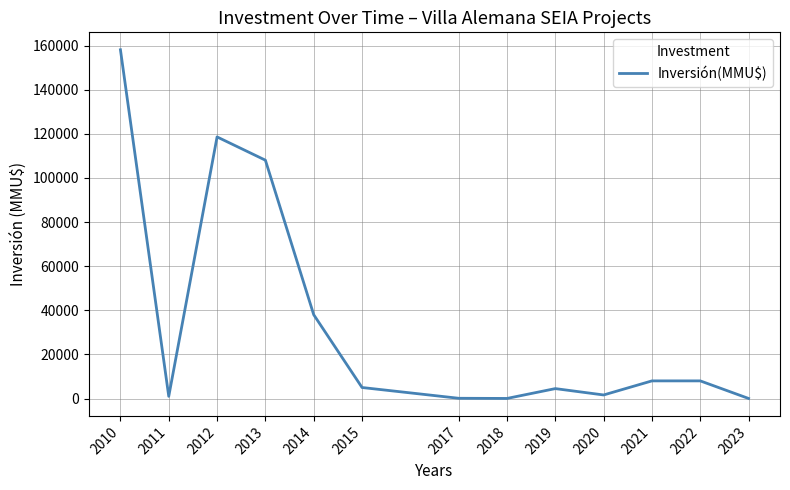

What is the ratio of the value at 2010 to the value at 2022?

19.8